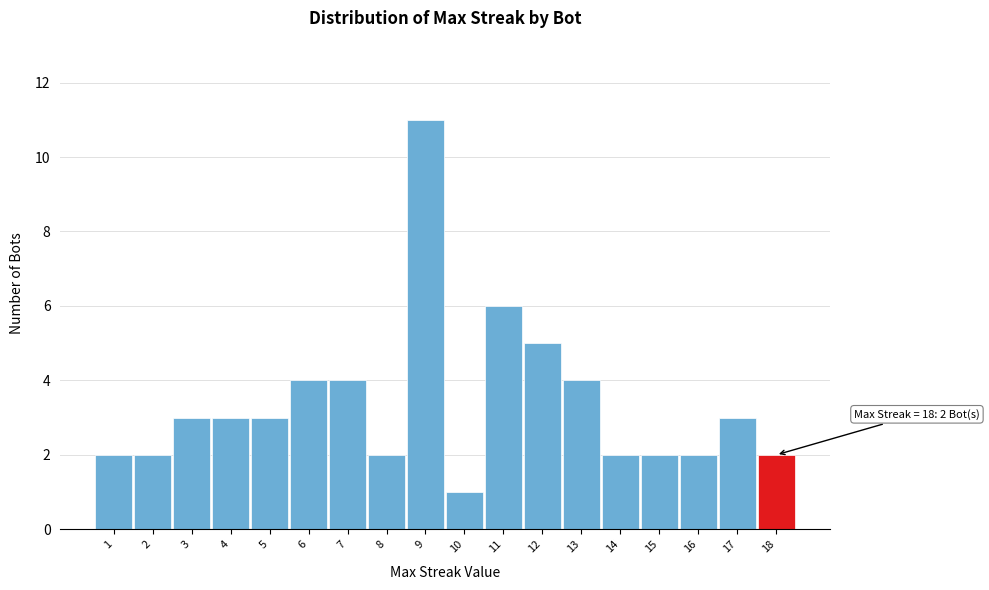

Over which range of the x-axis is the bar tallest?

8.5 to 9.5